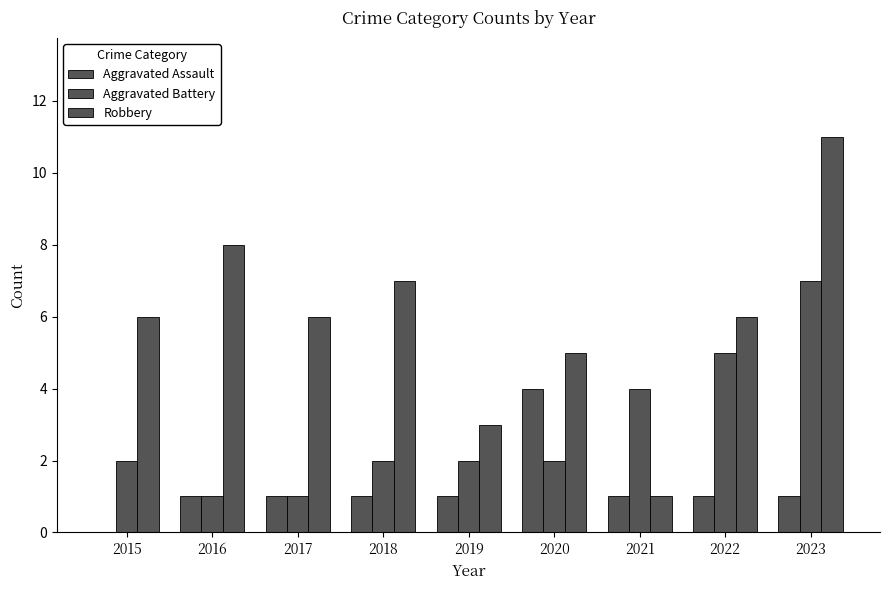

At how many categories does at least one series exceed 7?

2